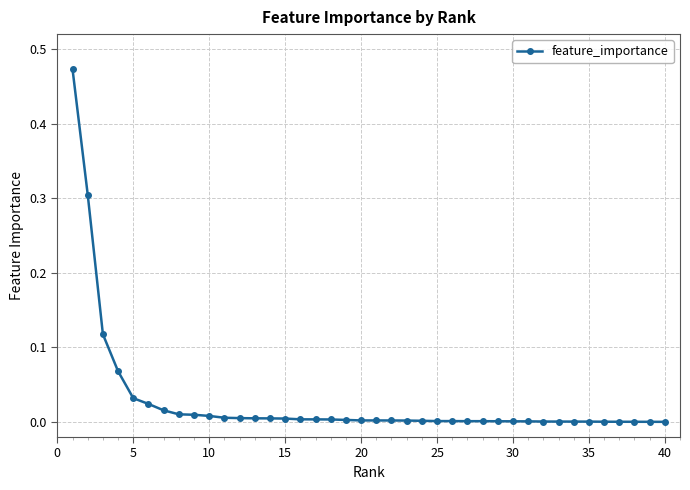

What is the difference between the second highest and second lowest values?

0.3